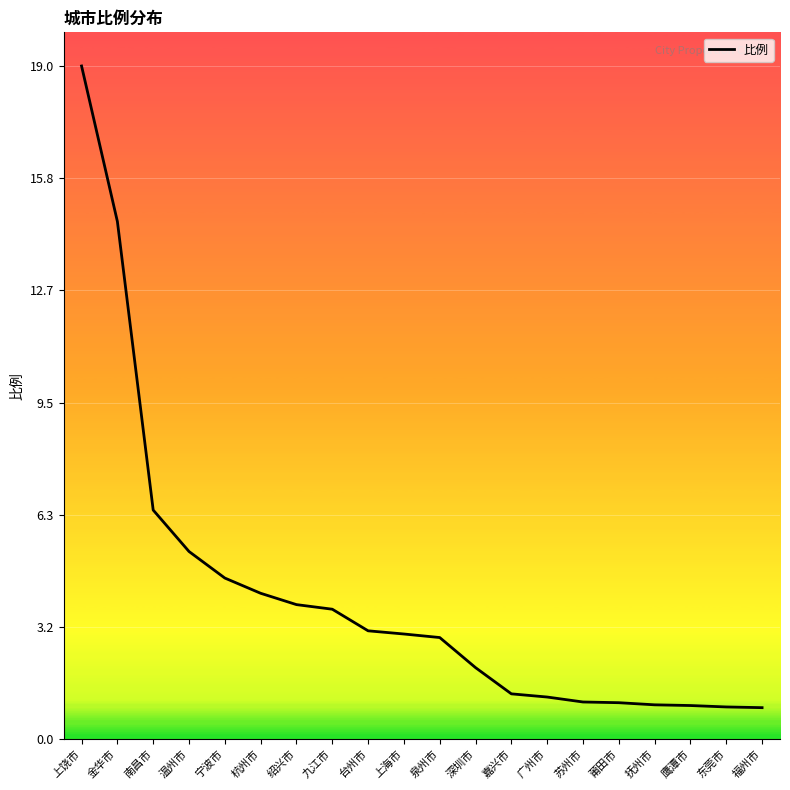

What position from the right is 深圳市?

9